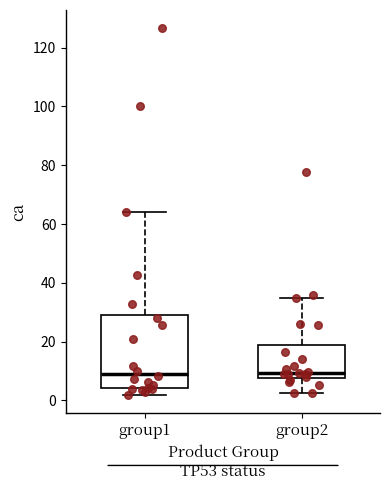

Reading left to right, transcribe this box plot: for each box, give where its median line is, the range the box spans, and where its two whiskers end, as read against the y-axis. The values are not printed on the chart, so give them approximately, as read against the axis.

group1: median 10, box 4 to 30, whiskers 2 to 64
group2: median 10, box 8 to 18, whiskers 2 to 34